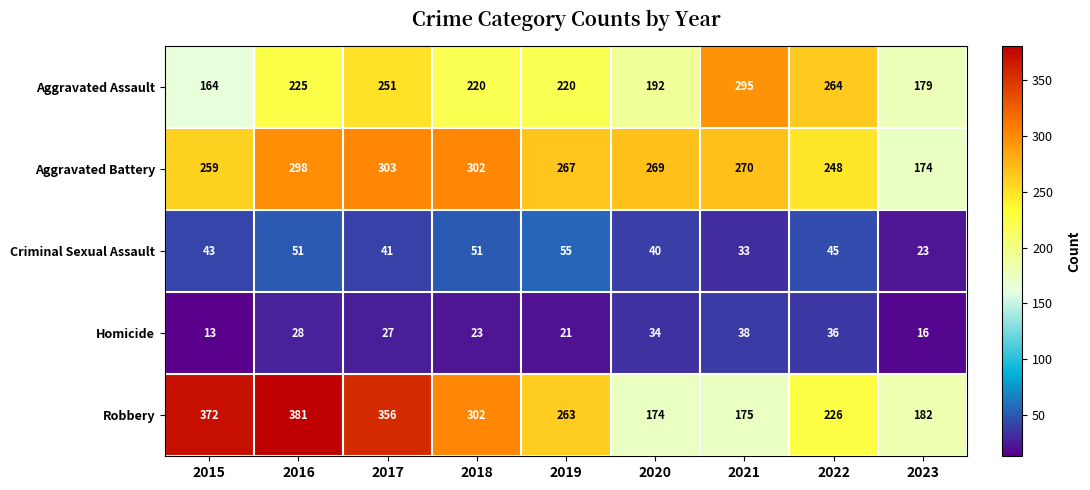

The Aggravated Assault series shows 385 at 2021. True or false?

False